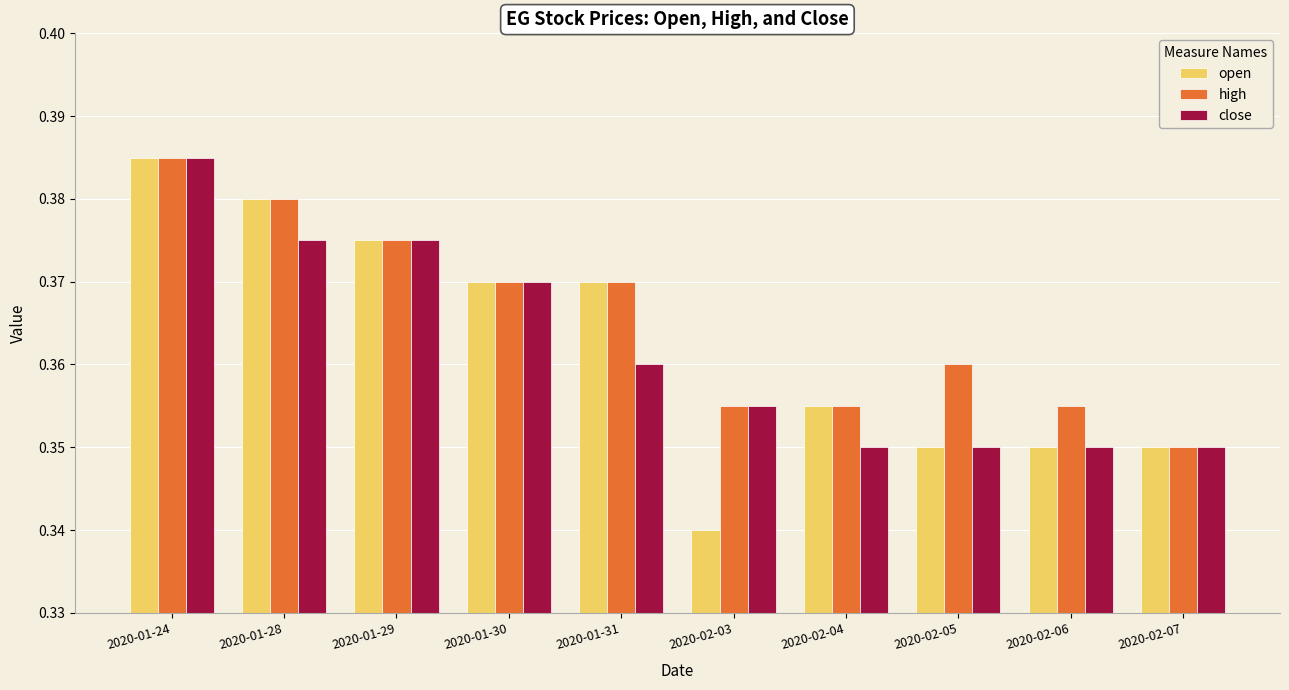

What is the total value across all series at 2020-02-04?

1.1